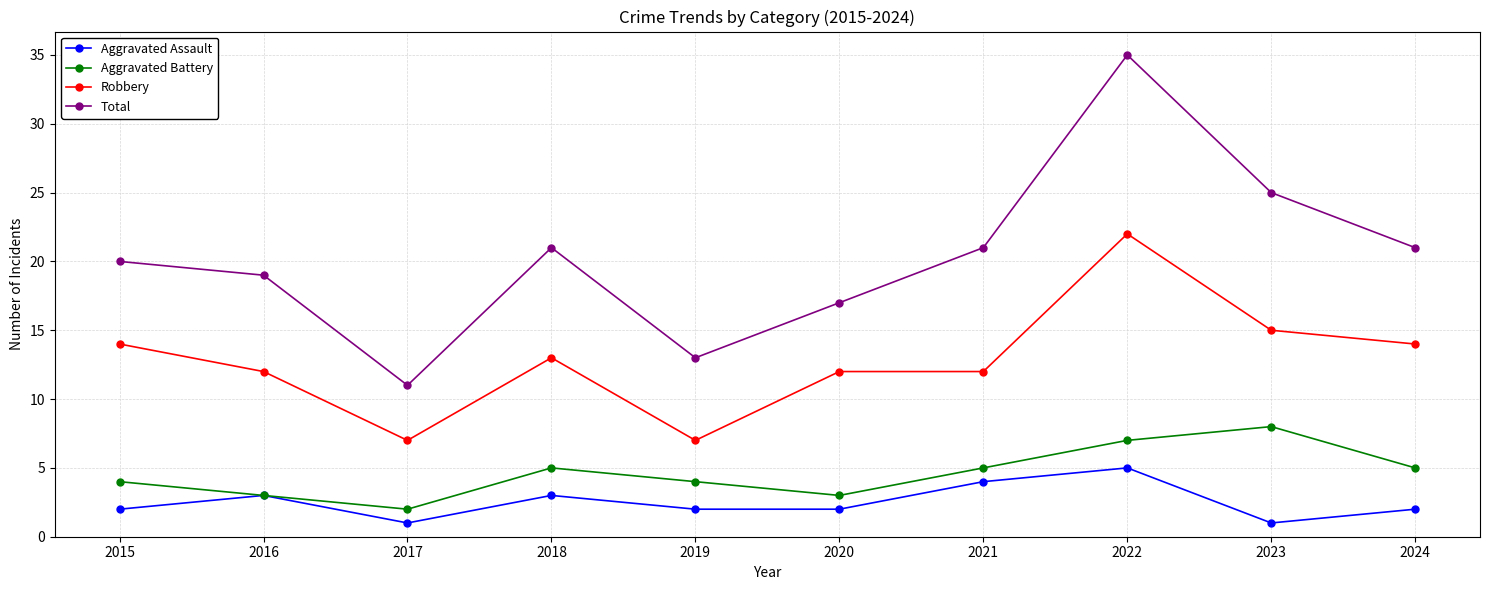

What are all the series names shown in the legend?

Aggravated Assault, Aggravated Battery, Robbery, Total